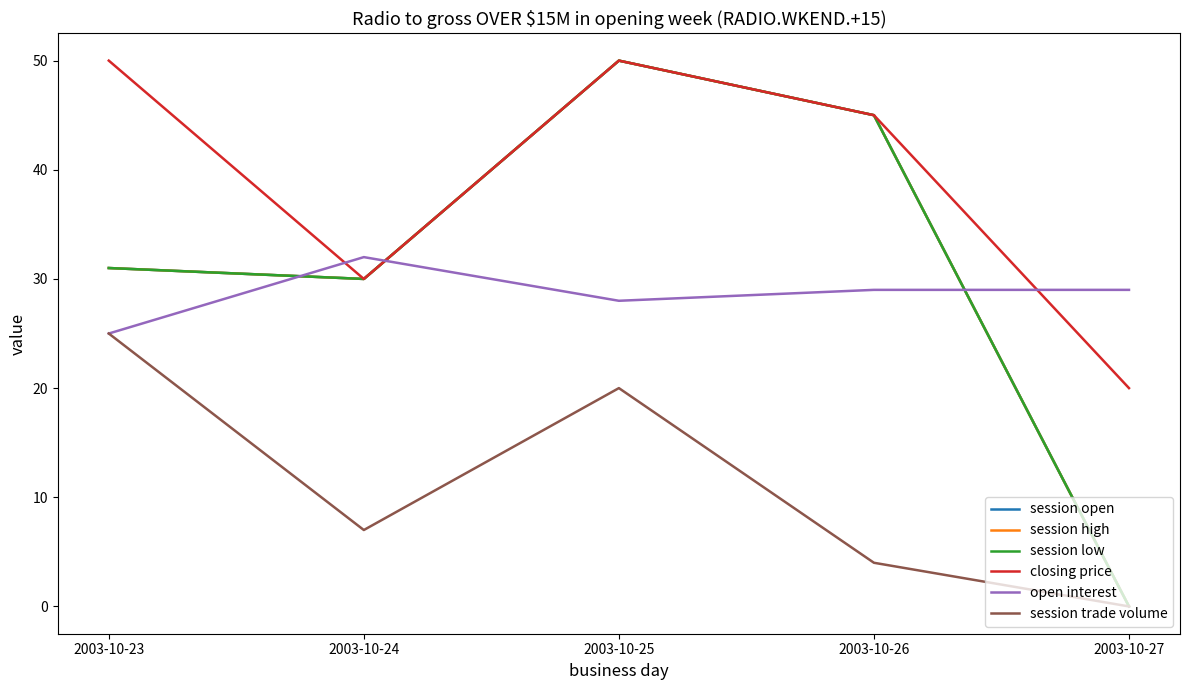

Between 2003-10-26 and 2003-10-25, which is larger?

2003-10-25